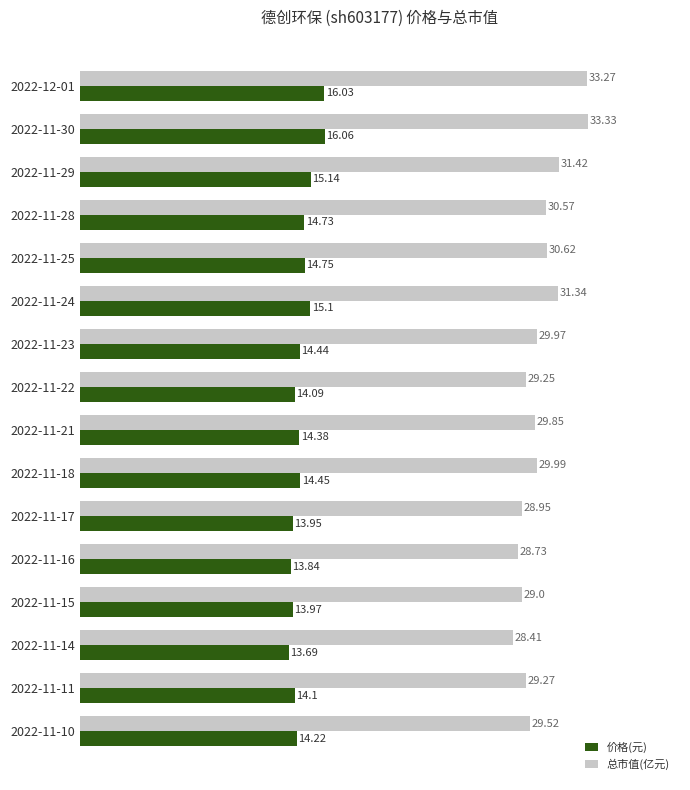

Which series has the largest total across all categories?

总市值(亿元)